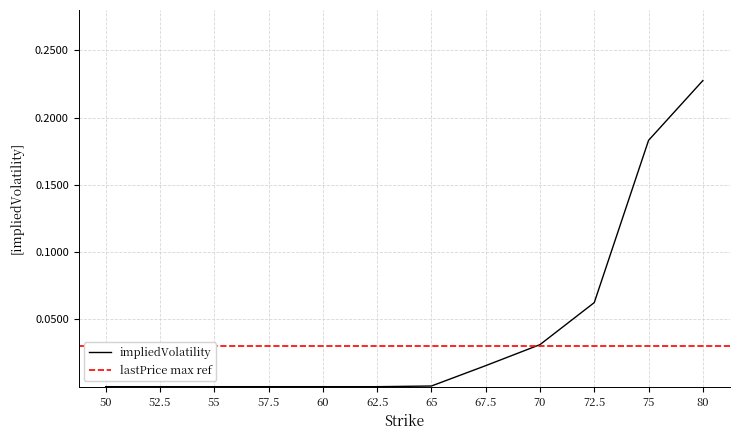

Reading right to left, what are all the values shown in this chart?

0.2	0.2	0.1	0.0	0.0	0.0	0.0	0.0	0.0	0.0	0.0	0.0